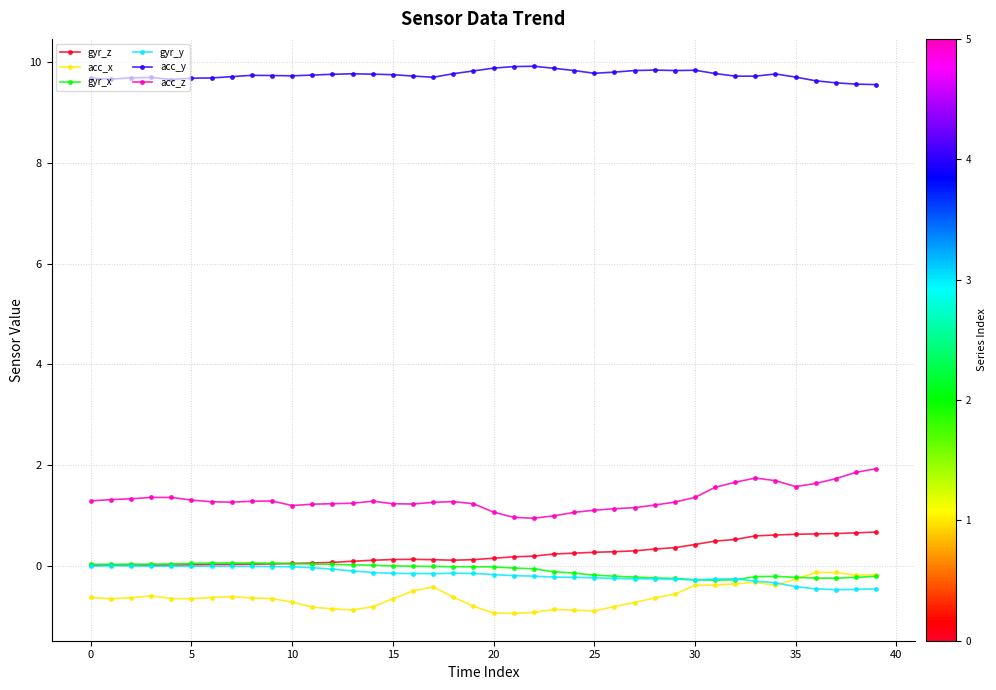

What are all the series names shown in the legend?

gyr_z, acc_x, gyr_x, gyr_y, acc_y, acc_z